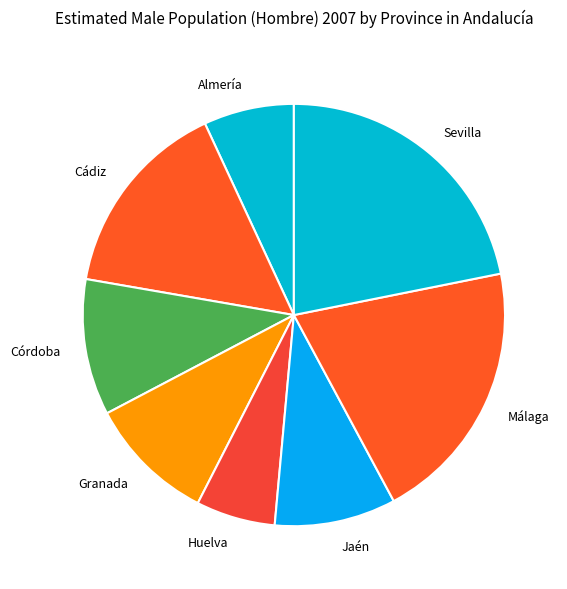

Which has a higher value, Almería or Jaén?

Jaén